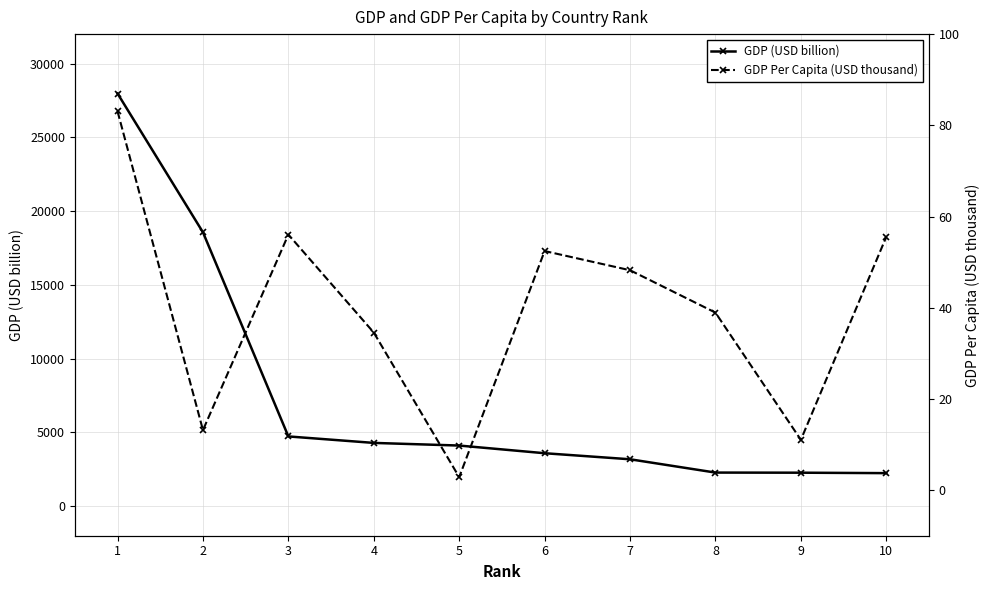

At which label does GDP (USD billion) first exceed 4112?

1